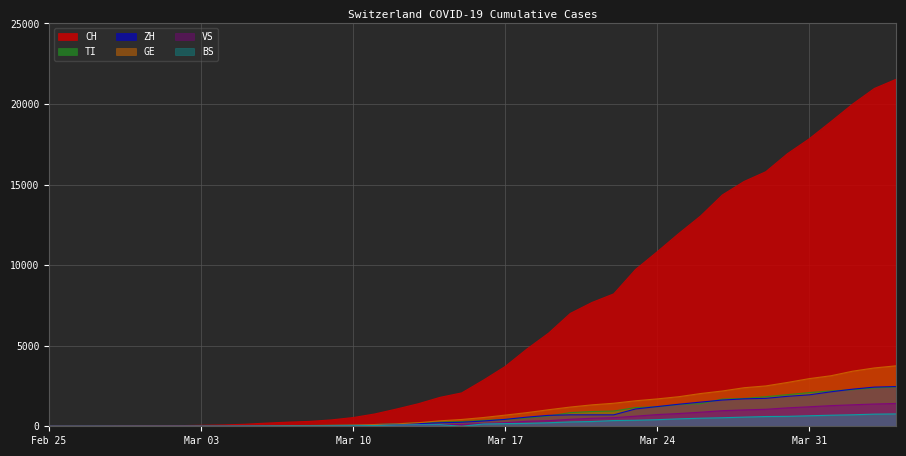

Which label corresponds to the largest value in the chart?

2020-04-04